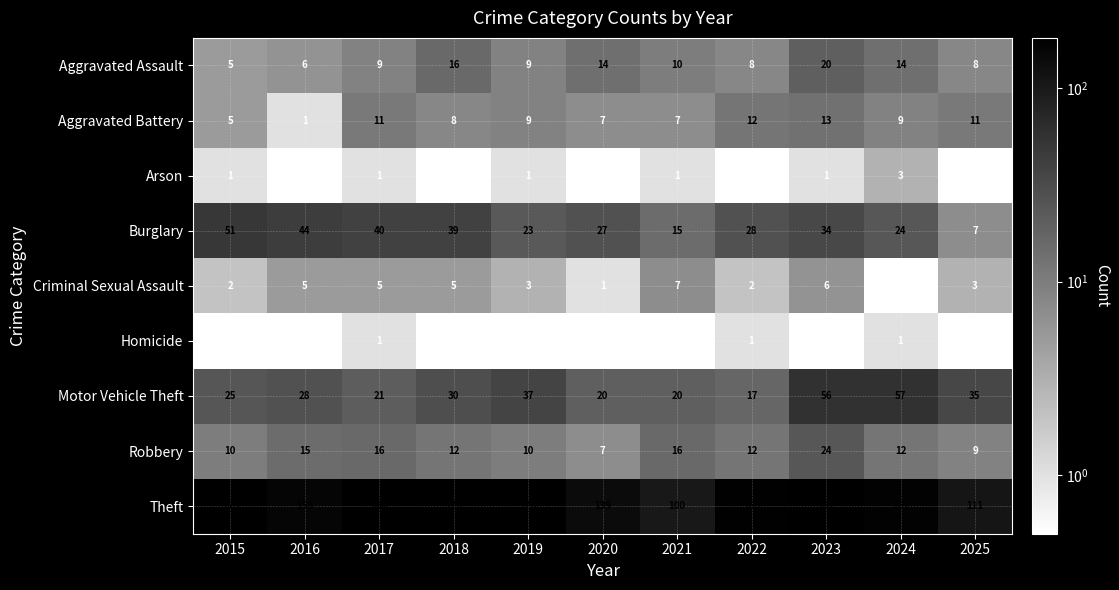

What value does the Robbery series have at 2019?

10.0